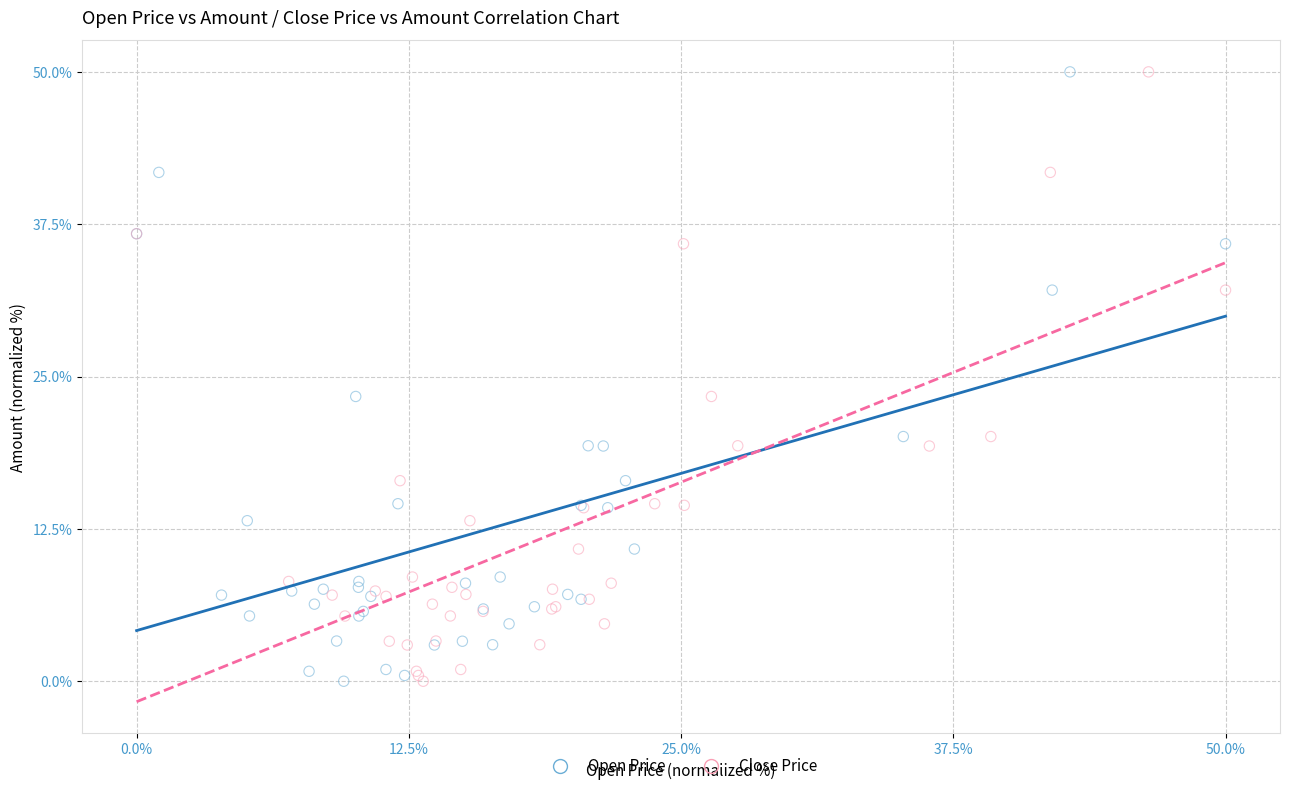

What are all the series names shown in the legend?

Open Price, Close Price